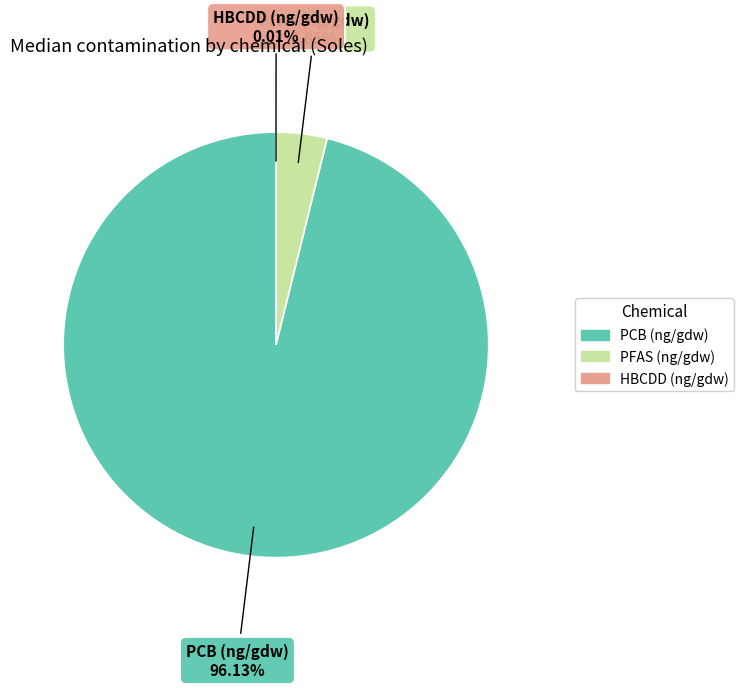

What is the largest slice in the pie chart?

PCB (ng/gdw)